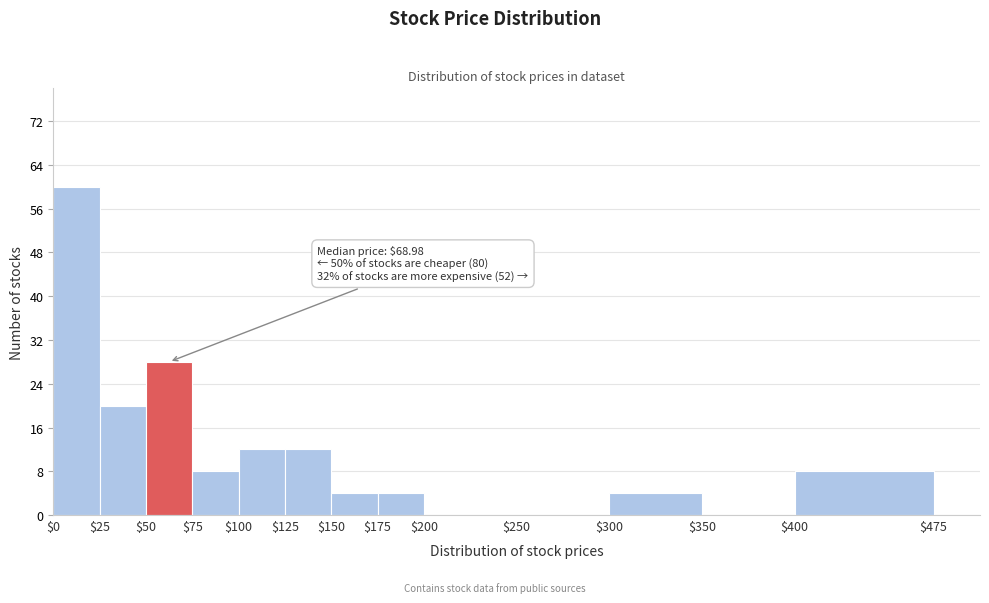

Over which range of the x-axis is the bar tallest?

0 to 25